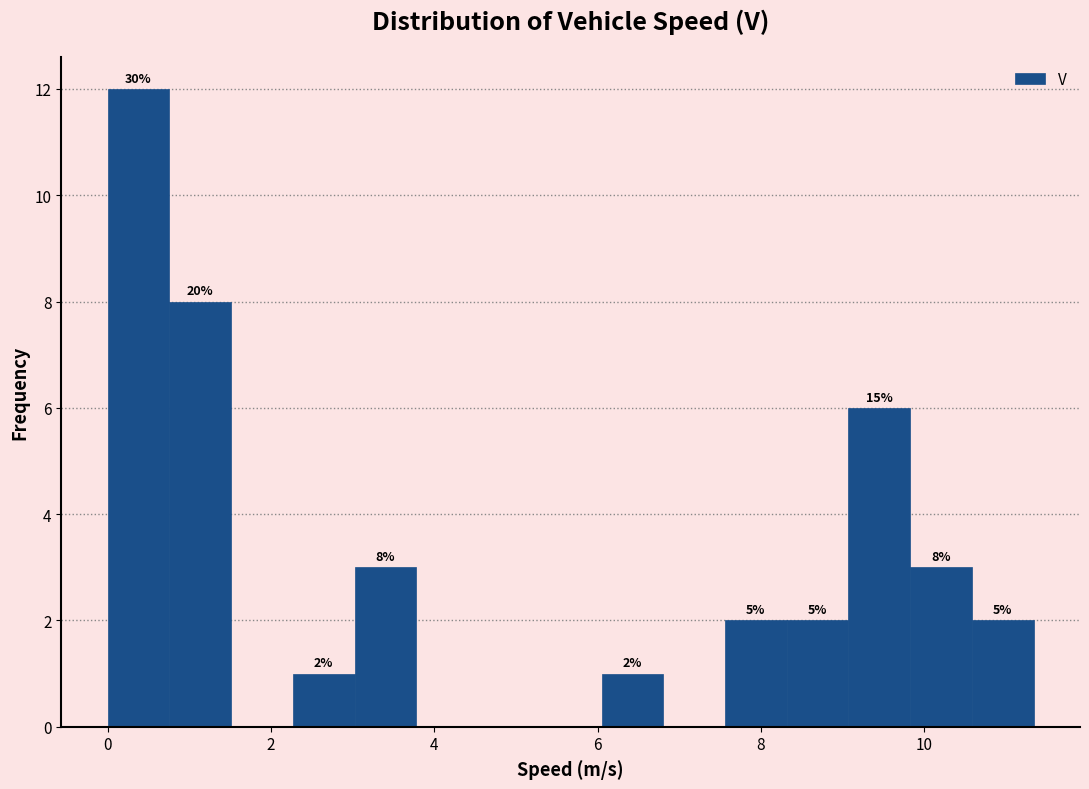

Around what value on the x-axis is the tallest bar? Give the approximate position of its centre, as read against the axis.

0.4